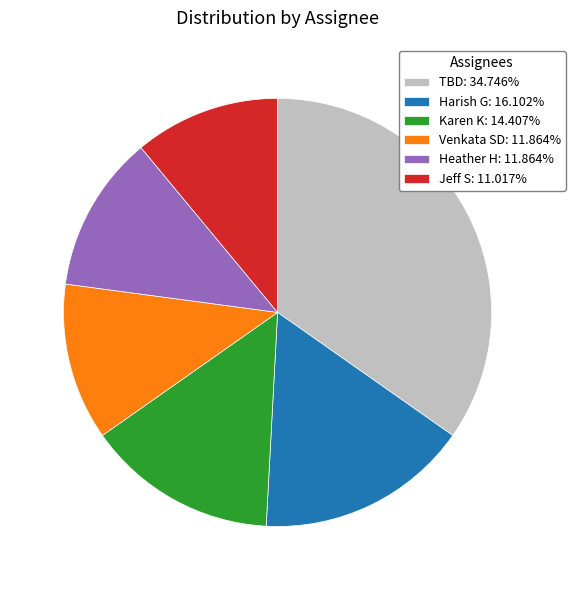

Is it true that Heather H is 12% of the pie?

True